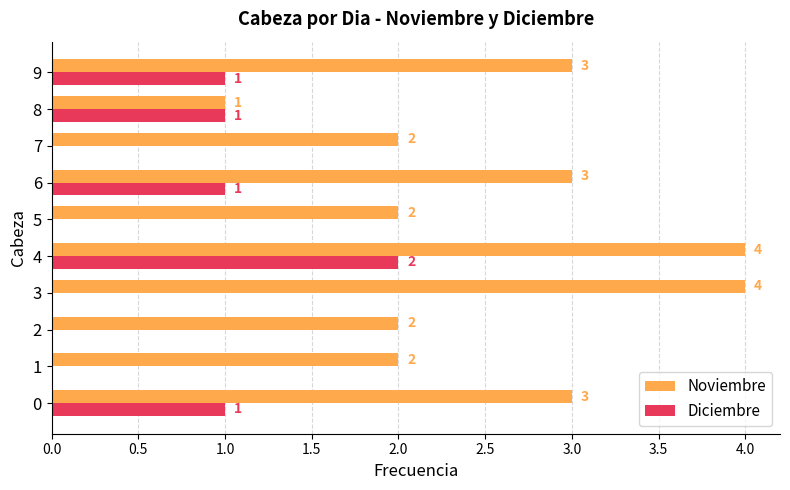

At which category is the sum across all series the highest?

4